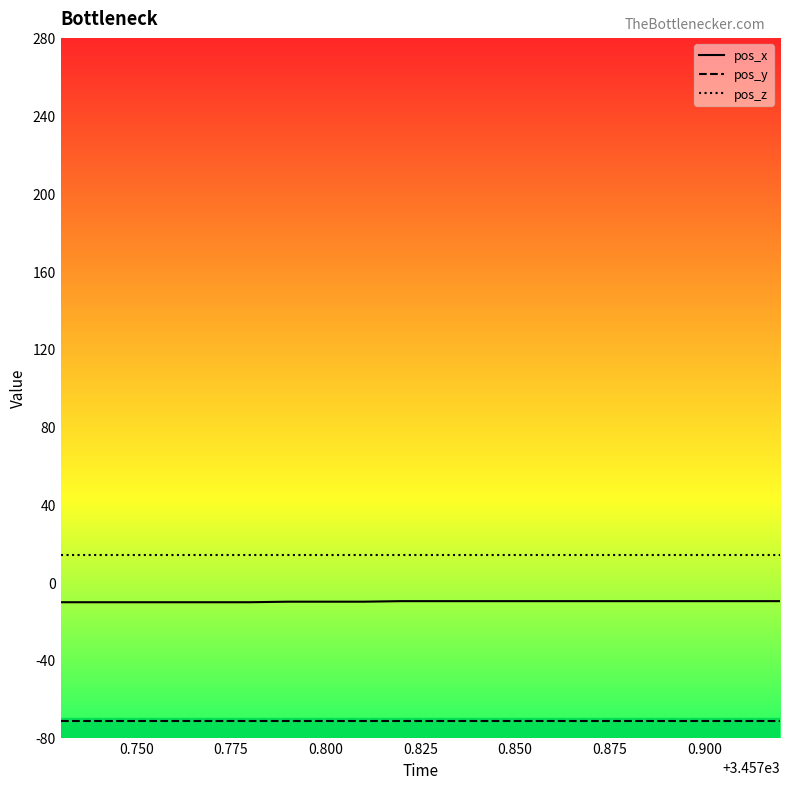

List the series in order of their overall mean, highest first.

pos_z, pos_x, pos_y